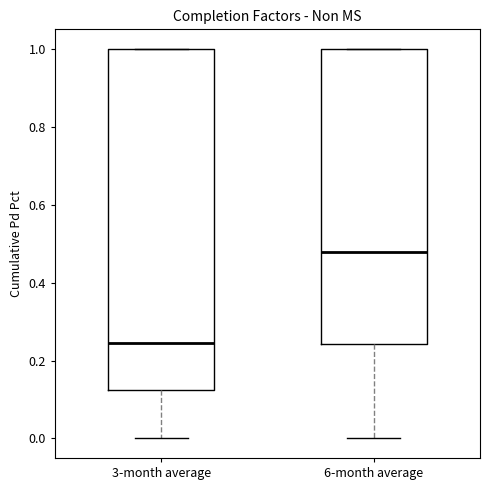

Which box is the tallest, from its lower edge to its upper edge?

3-month average